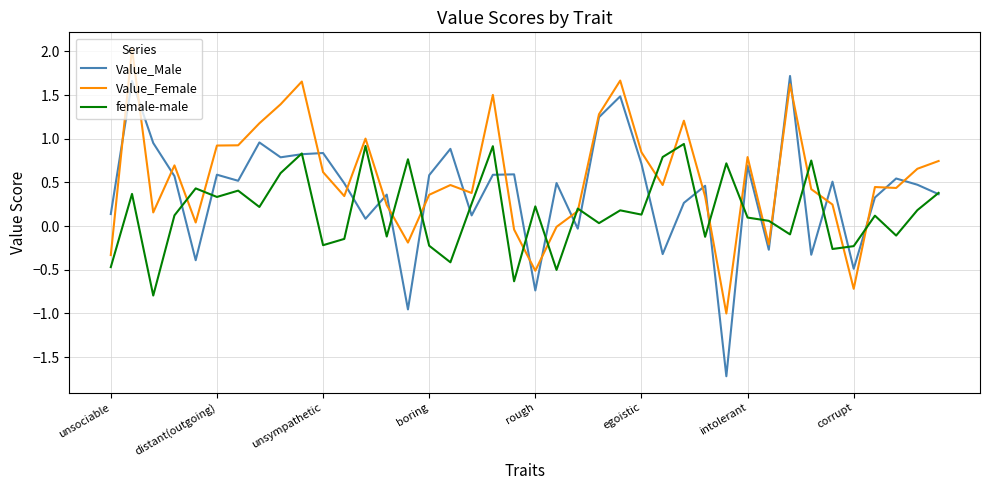

How many lines are shown in the chart?

3